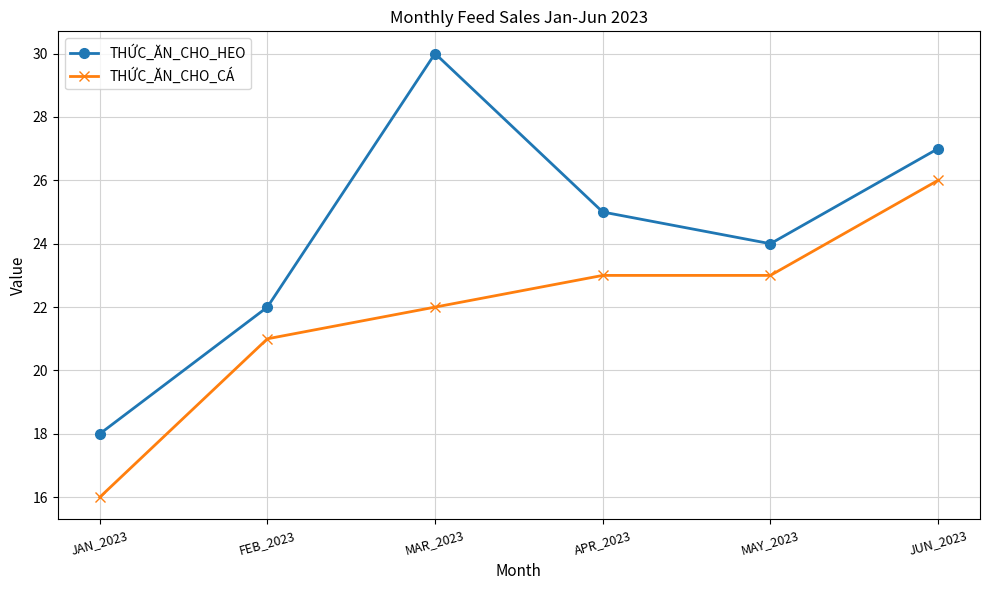

Reading left to right, what are all the values shown in this chart?

THỨC_ĂN_CHO_HEO: JAN_2023=18	FEB_2023=22	MAR_2023=30	APR_2023=25	MAY_2023=24	JUN_2023=27
THỨC_ĂN_CHO_CÁ: JAN_2023=16	FEB_2023=21	MAR_2023=22	APR_2023=23	MAY_2023=23	JUN_2023=26